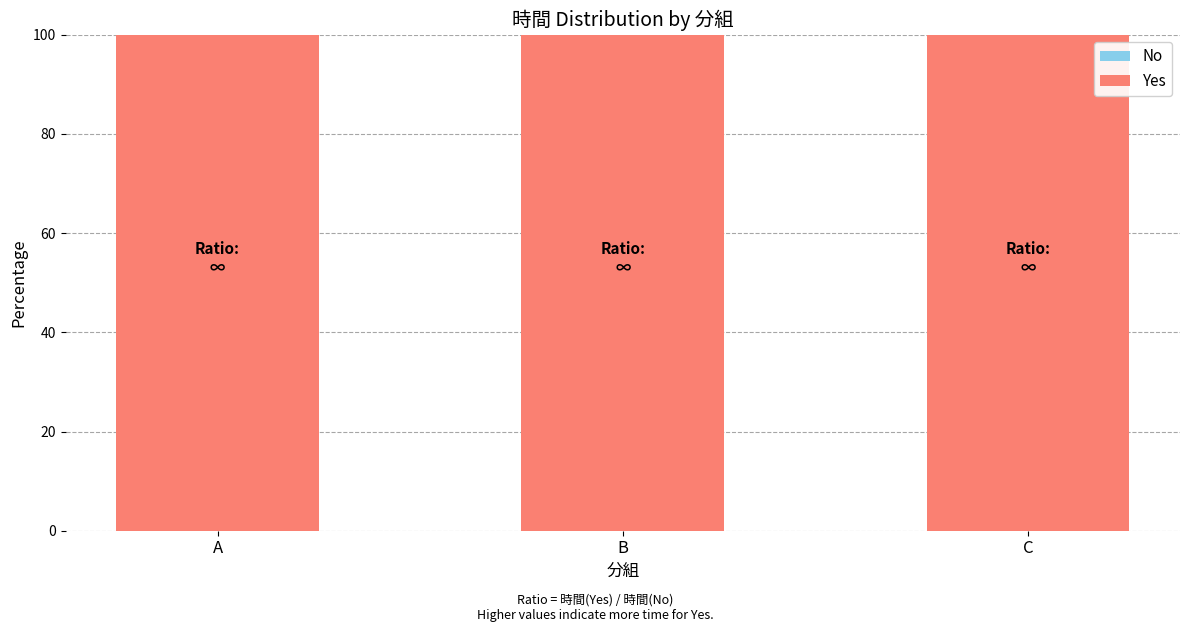

What is the greatest value displayed?

100